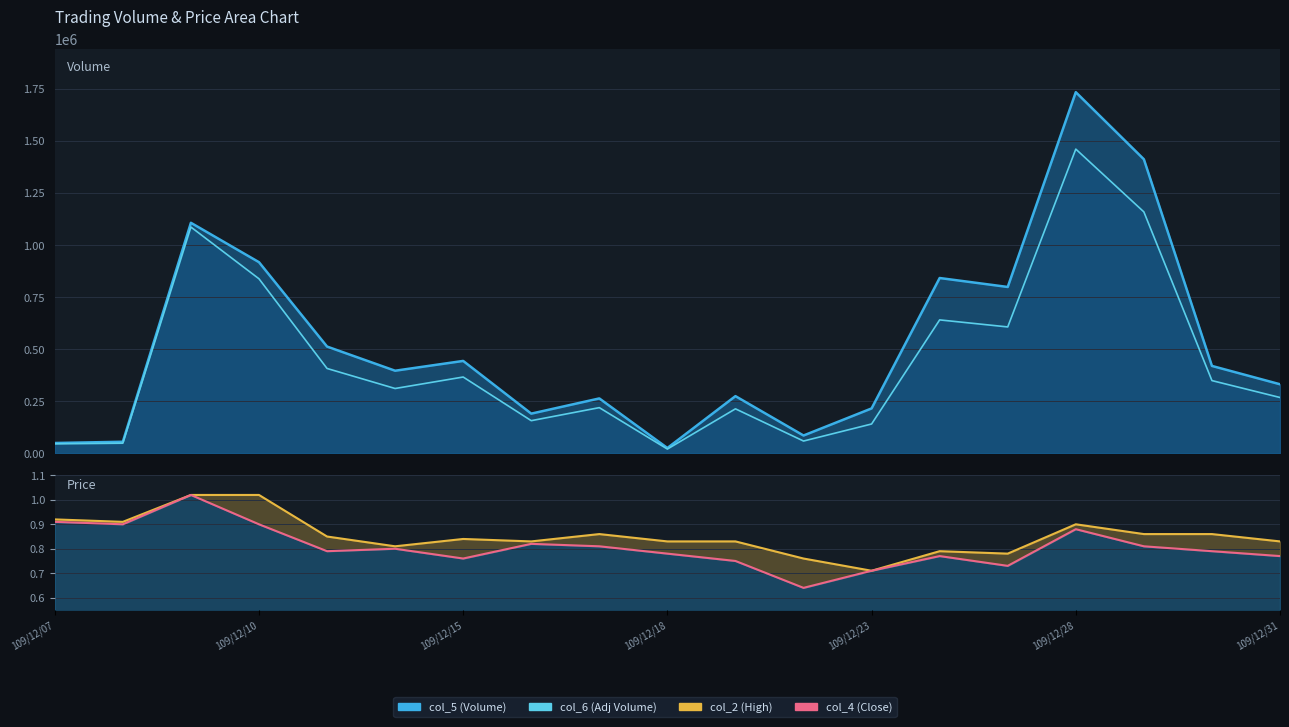

Between 109/12/07 and 16, which is larger?

16